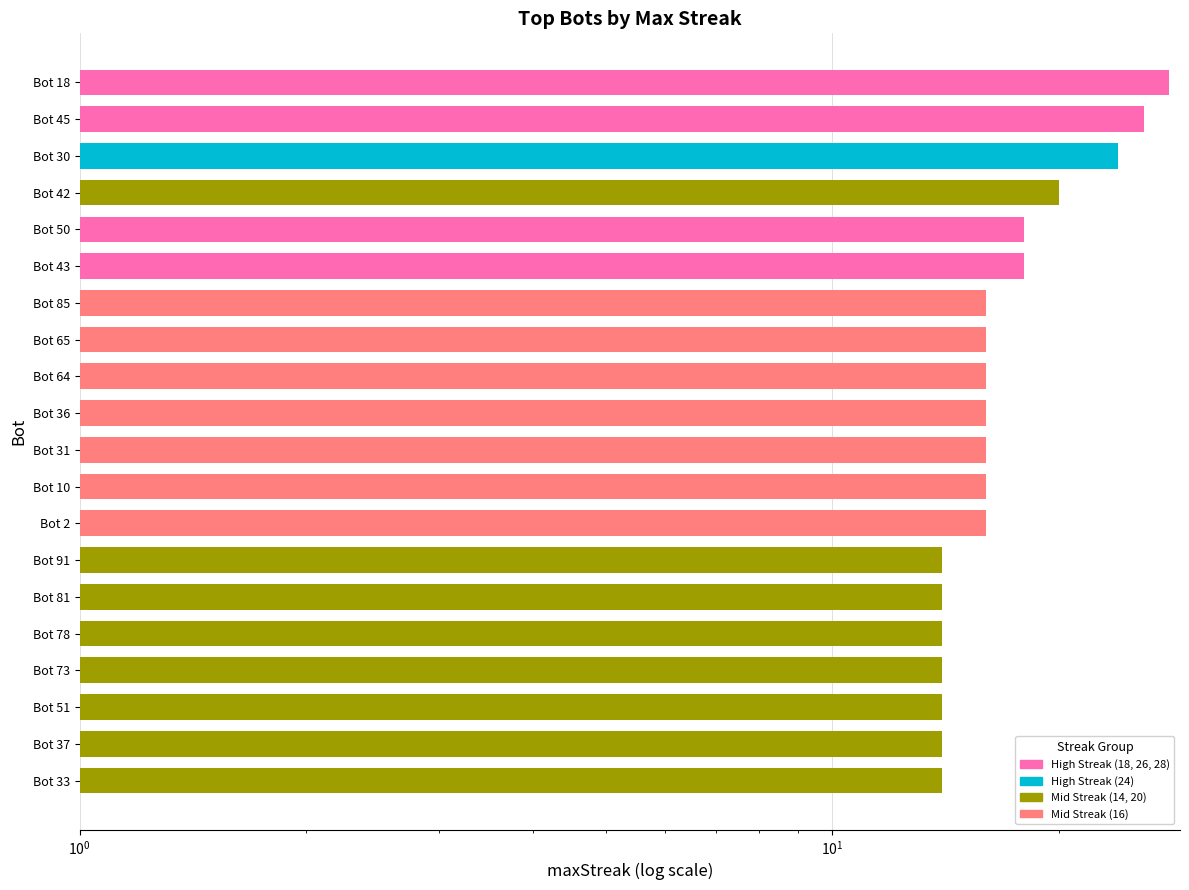

What is the label of the 13th bar from the left?

Bot 2